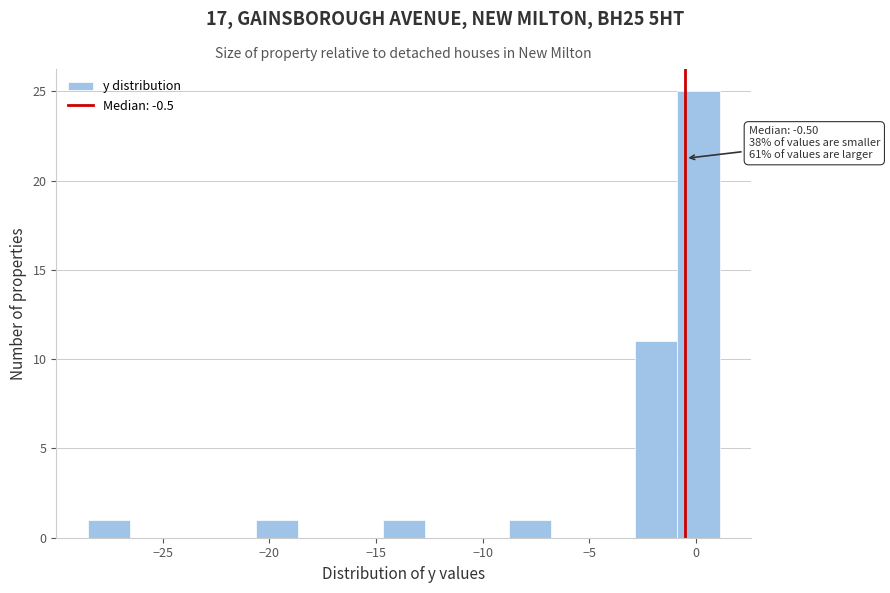

Read against the x-axis, roughly where is the centre of the tallest bar?

0.0